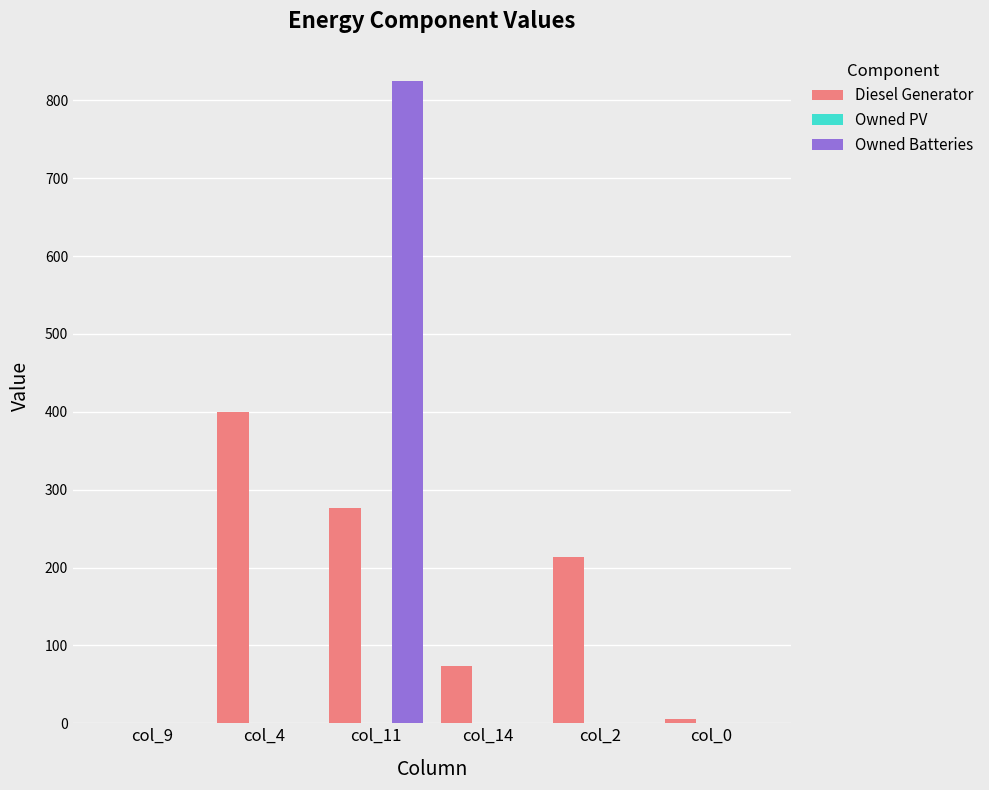

At which category is the sum across all series the highest?

col_11